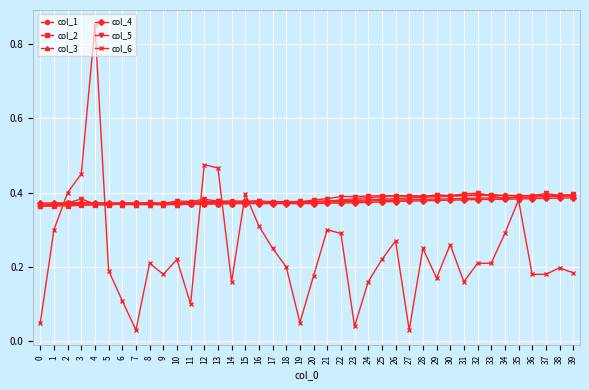

How many col_4 values are between 0 and 1?

40